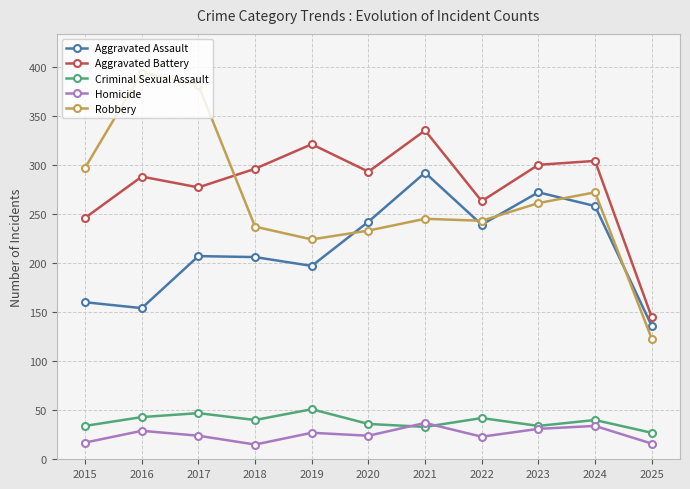

At which label does Aggravated Battery first exceed 293?

2018